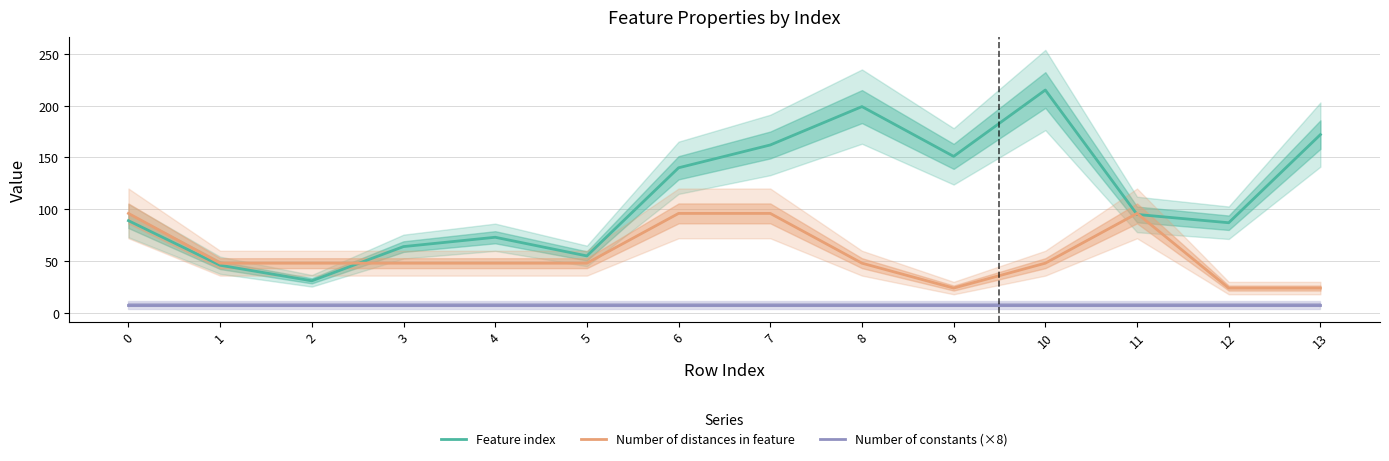

At which category does the chart reach its peak across all series?

10